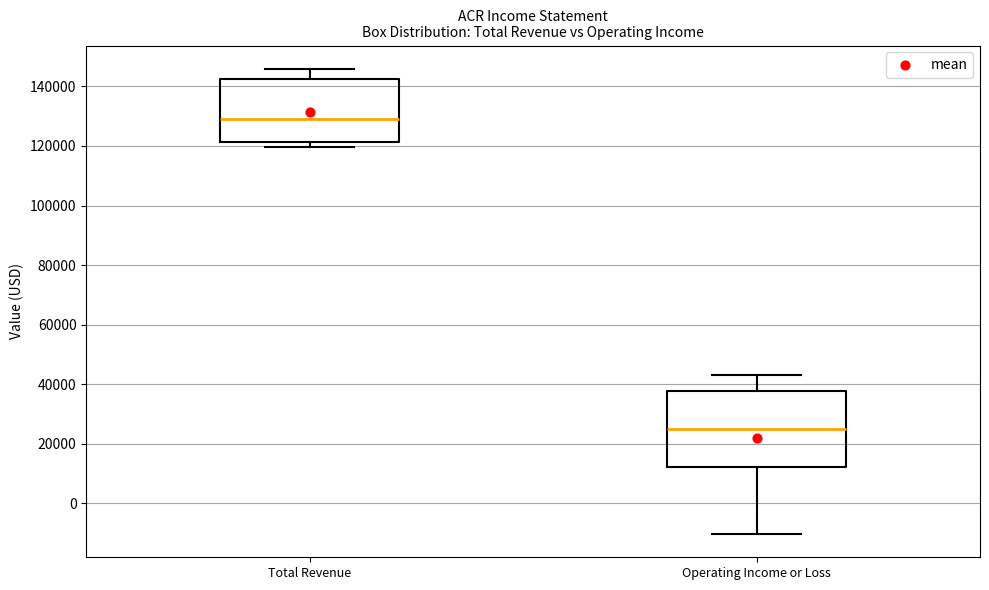

Reading left to right, read every box against the y-axis: the position of its median line, the range the box covers, and the ends of its whiskers. The values are not printed on the chart, so give them approximately, as read against the axis.

Total Revenue: median 130000, box 122000 to 142000, whiskers 120000 to 146000
Operating Income or Loss: median 24000, box 12000 to 38000, whiskers -10000 to 44000